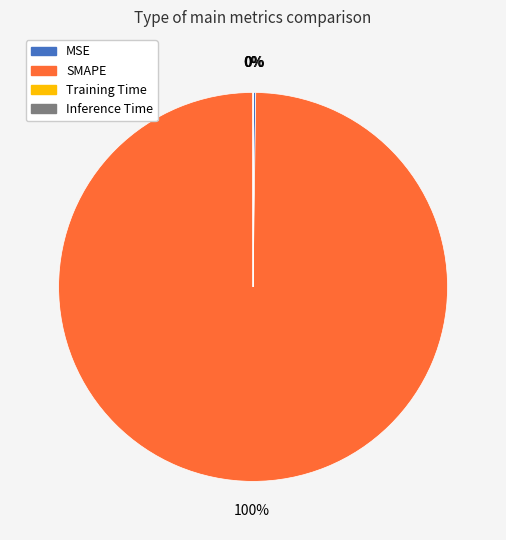

True or false: SMAPE accounts for 100% of the total.

True